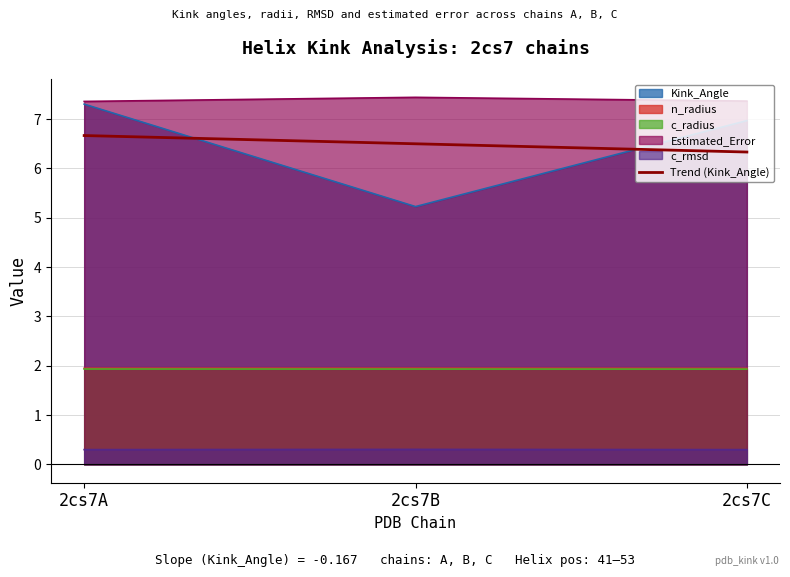

At which category does the chart reach its minimum across all series?

2cs7A